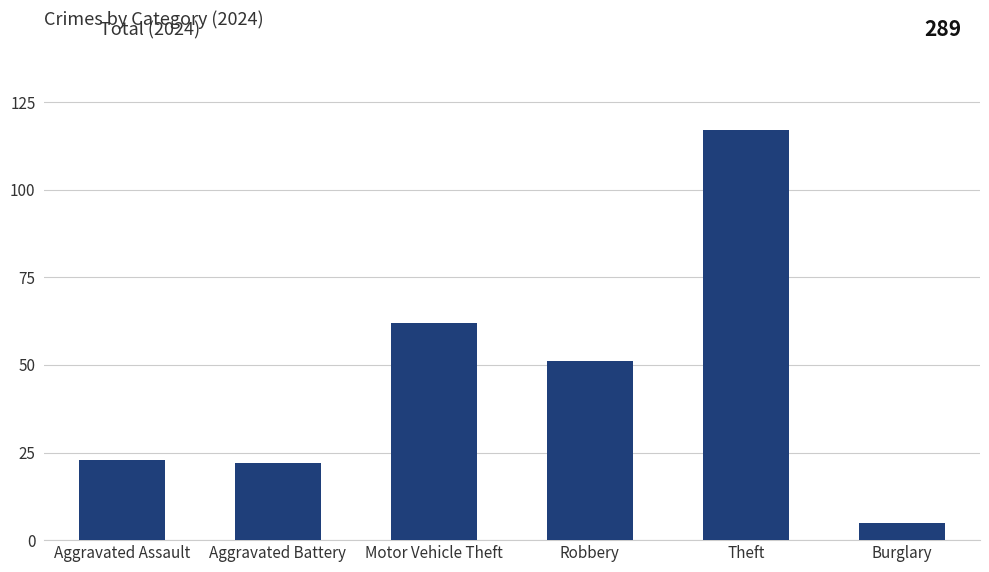

What is the minimum value shown in the chart?

5